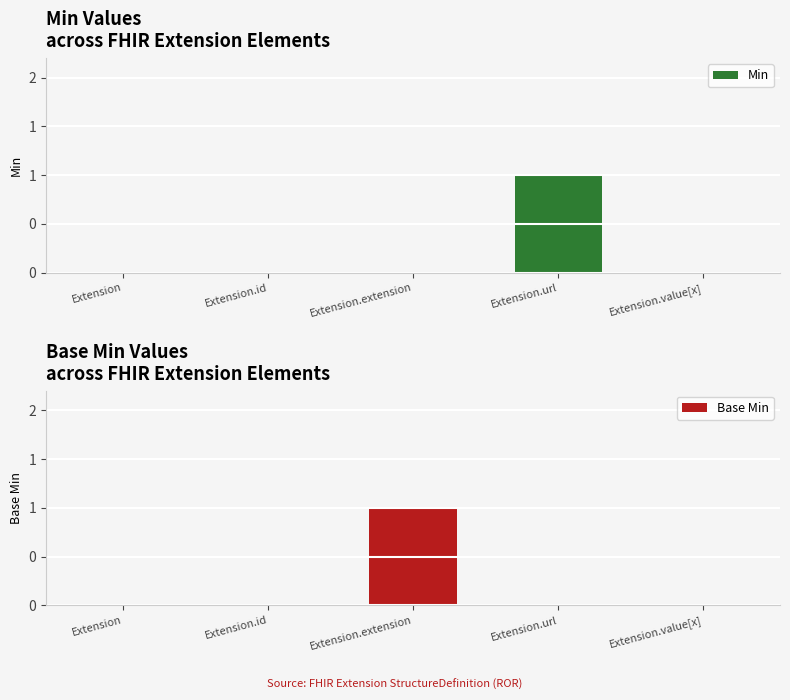

The value of Base Min at Extension.id is 1. True or false?

False